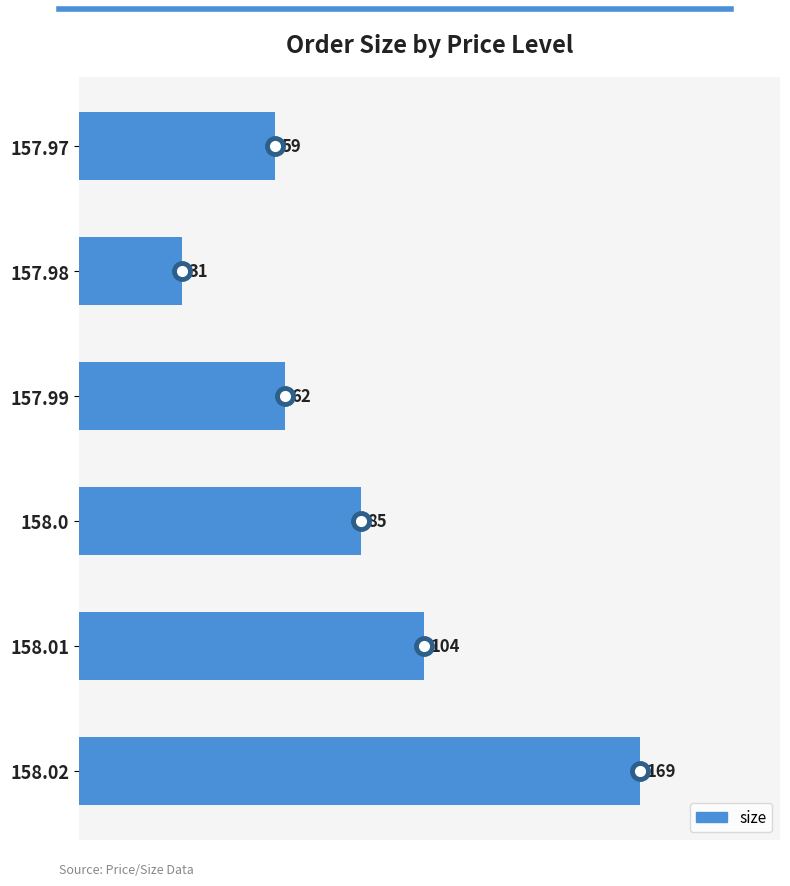

What is the difference between the second highest and second lowest values?

45